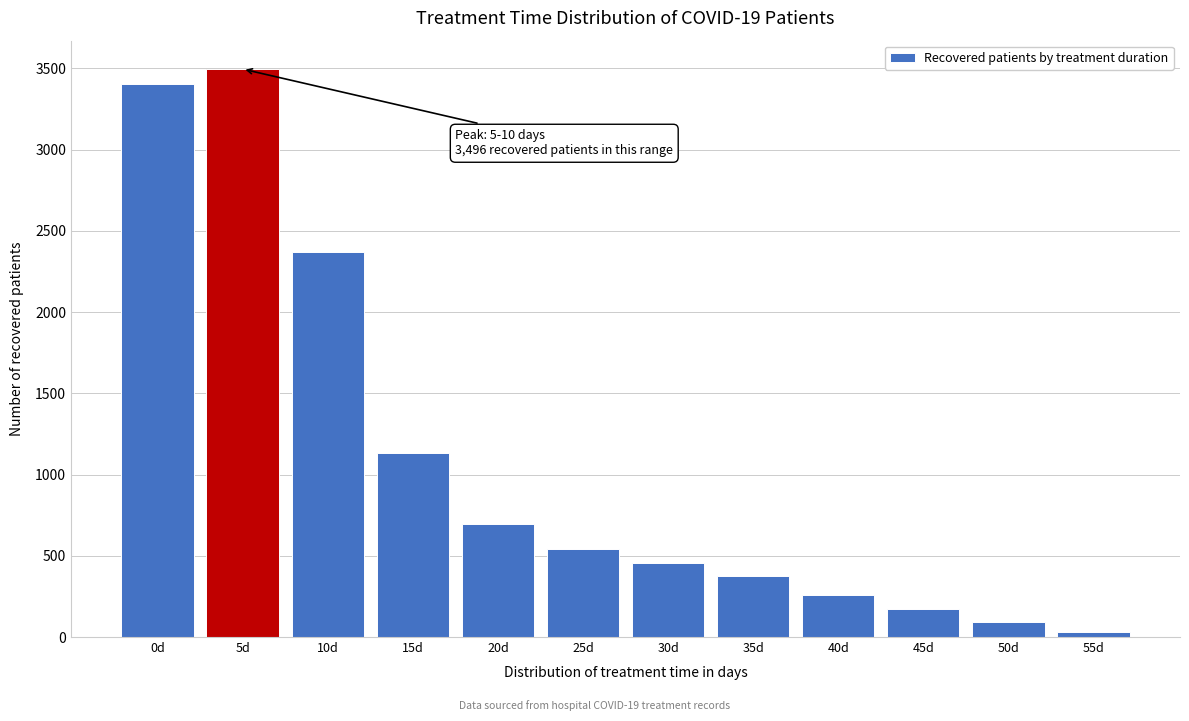

Reading right to left, list all the values displayed in this chart.

30	92	173	260	374	458	543	694	1130	2372	3496	3404